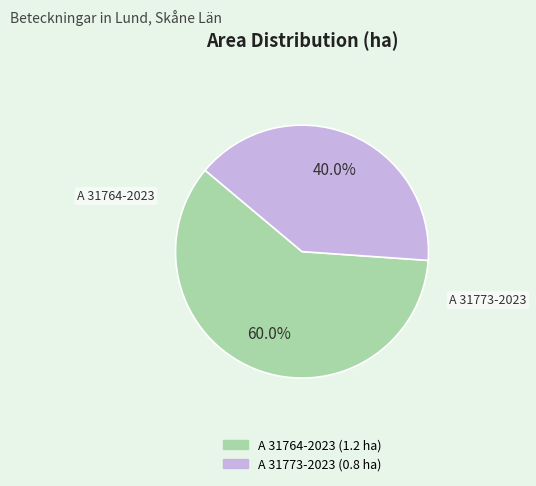

To the nearest percent, what percentage of the pie is A 31773-2023?

40%